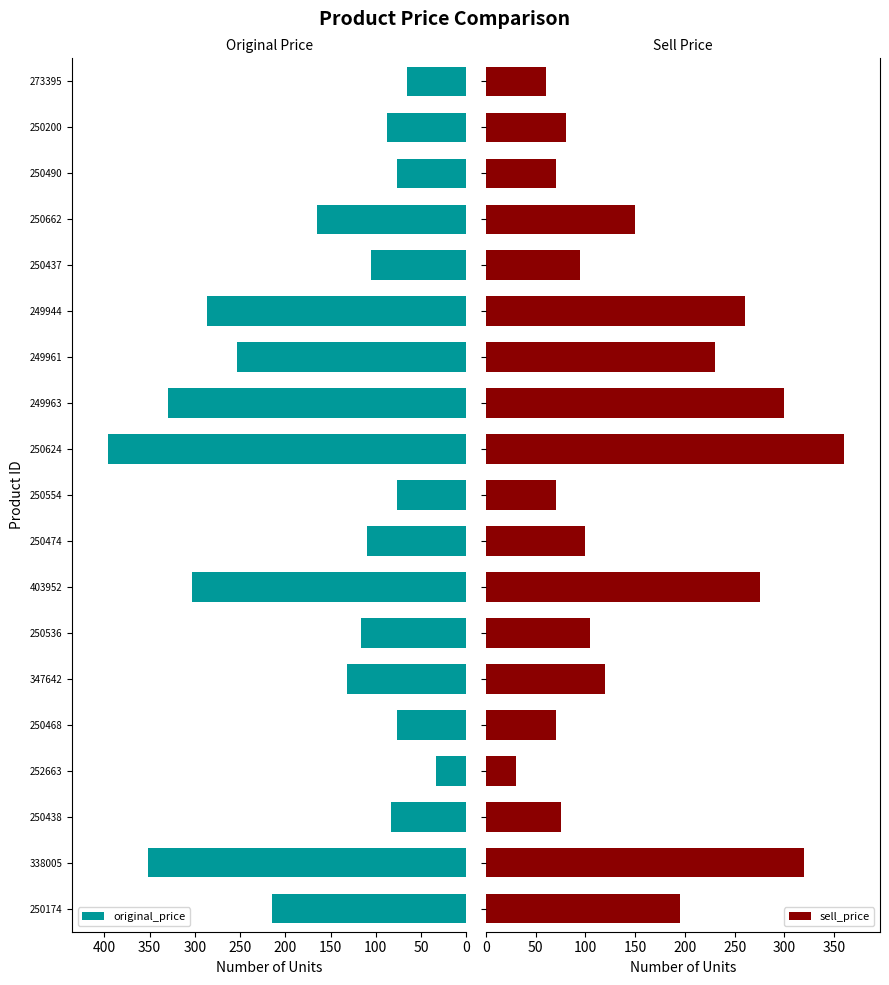

The original_price series shows 30 at 250200. True or false?

False